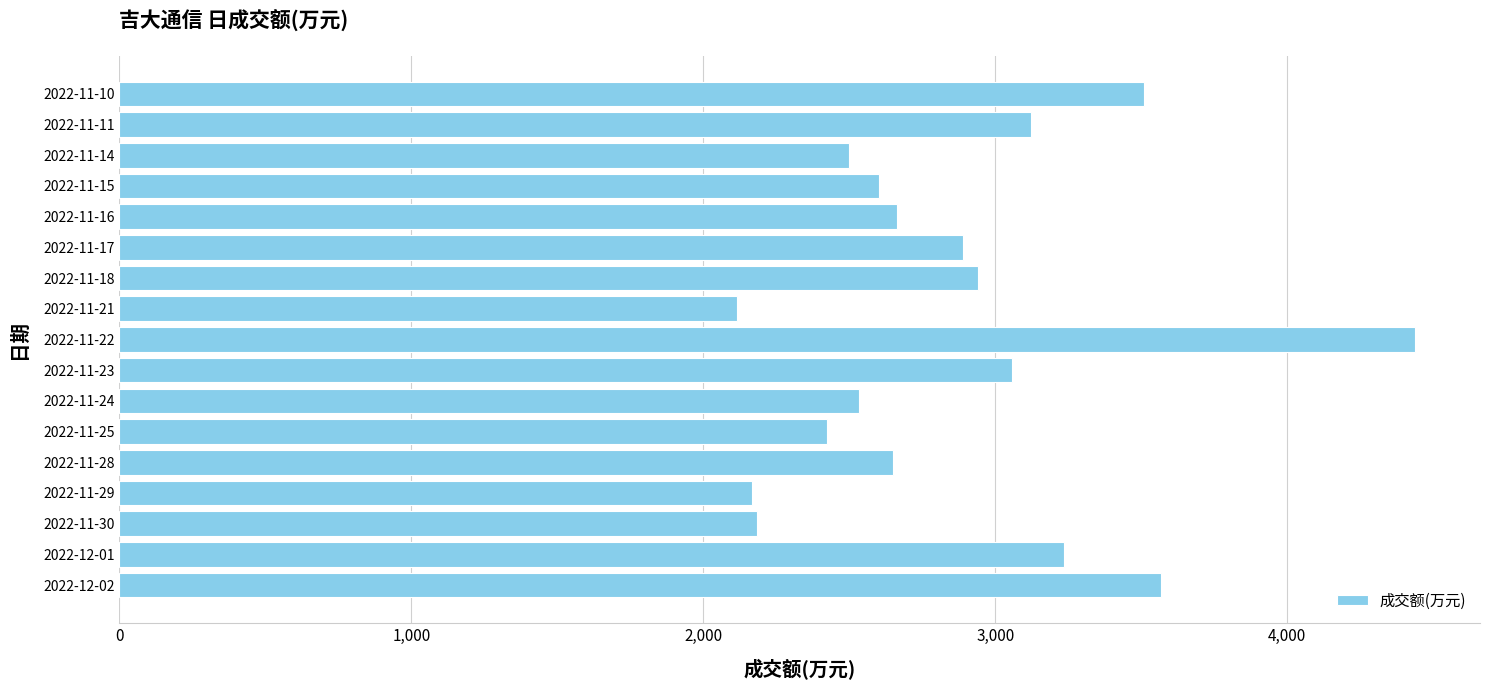

What is the sum of all values?

48597